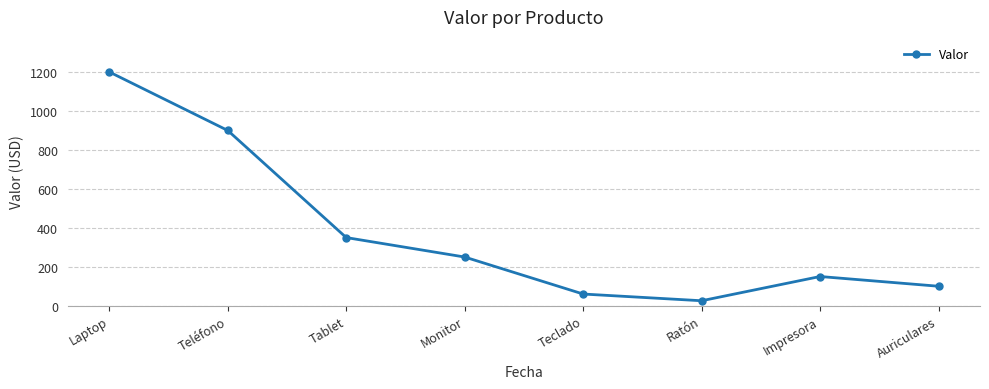

The value at Monitor is 375.8. True or false?

False